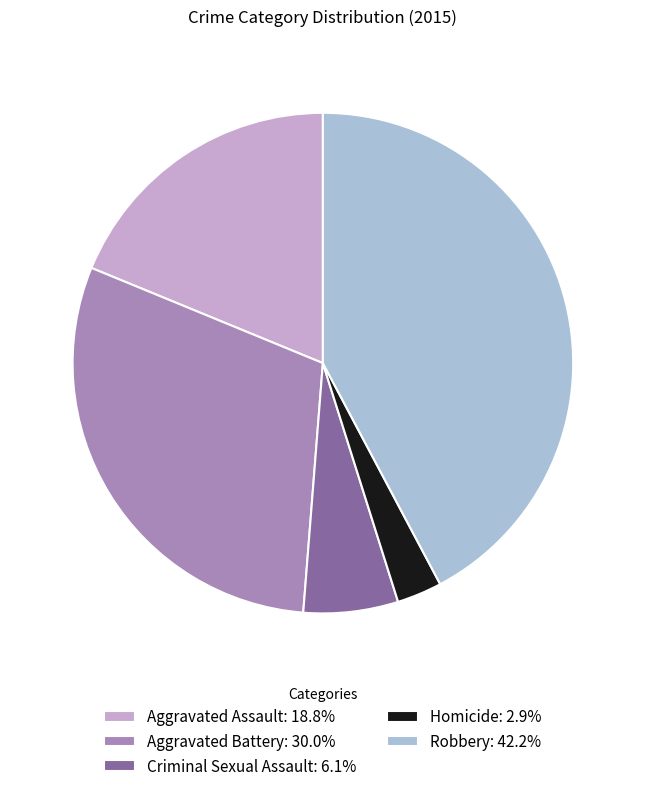

Rank the categories by value from lowest to highest.

Homicide, Criminal Sexual Assault, Aggravated Assault, Aggravated Battery, Robbery